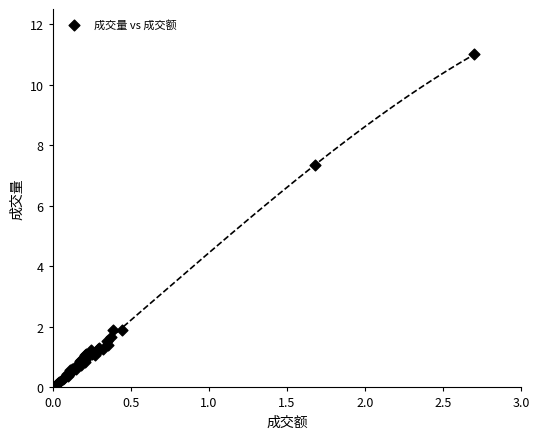

What Y value in the scatter plot is closest to 5?

7.4